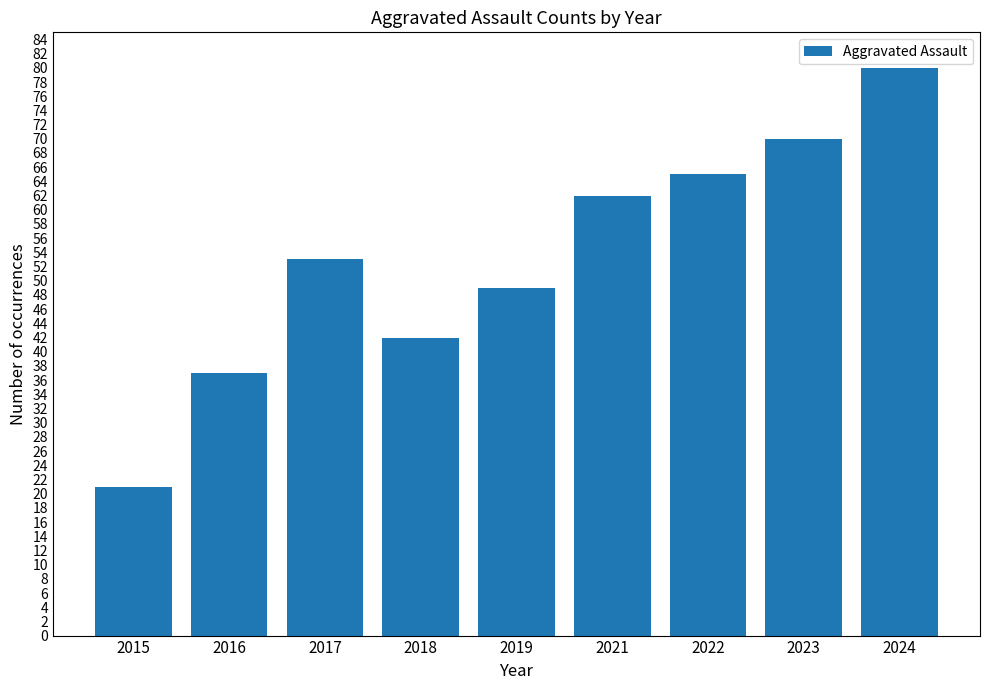

How many data points are less than 53?

4